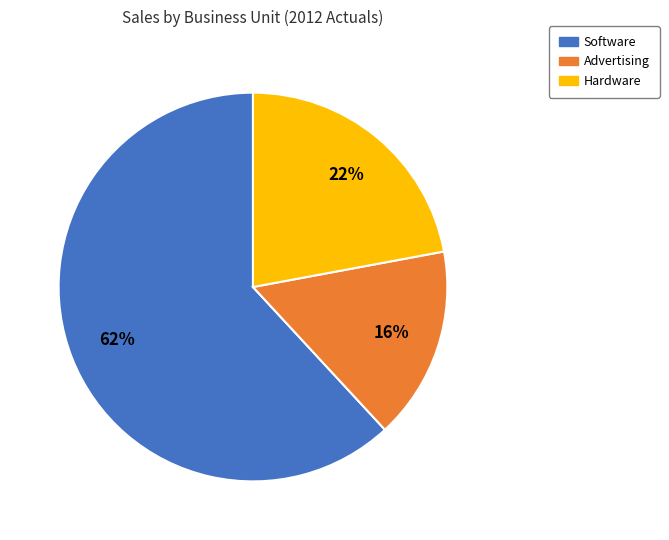

The Software slice represents 62% of the pie. True or false?

True